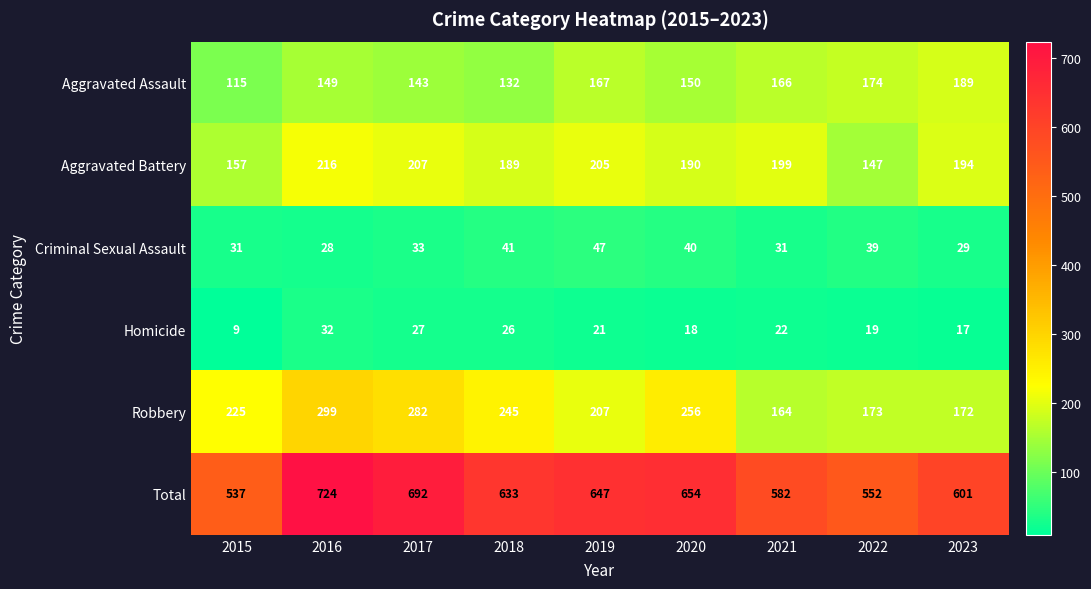

Which series has the largest range (max minus min)?

Total